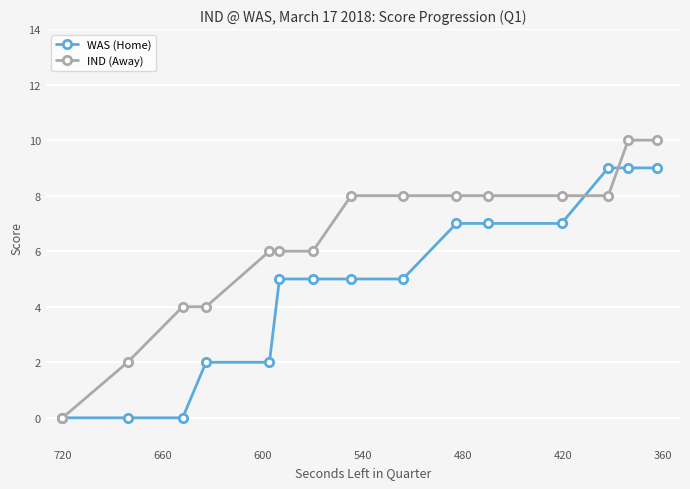

Is the value of IND (Away) at 13 greater than the value of WAS (Home) at 540?

Yes